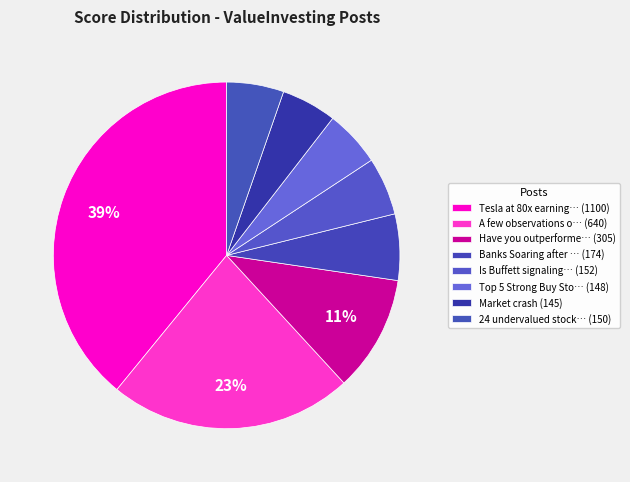

How many segments does this pie chart have?

8